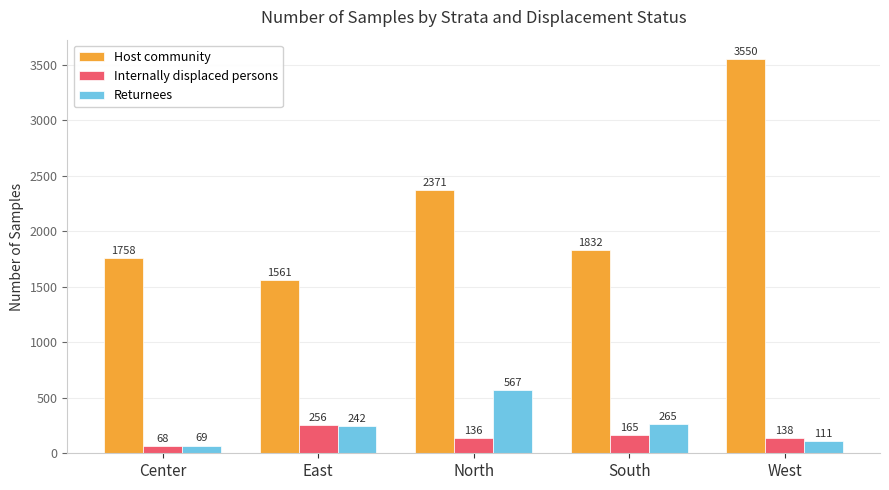

At how many categories does at least one series exceed 2472?

1